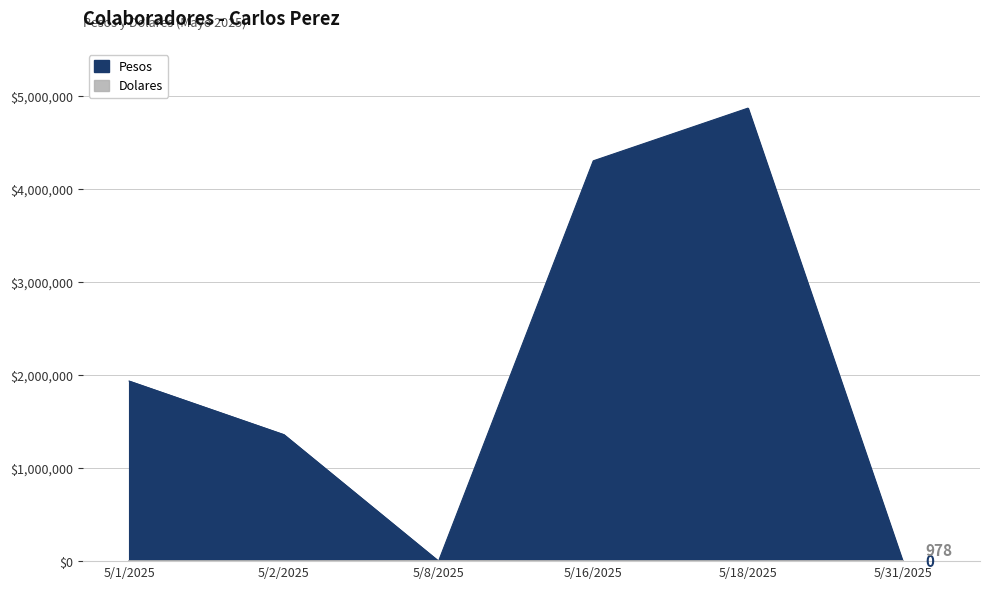

After their last crossing, which series has the higher values: Pesos or Dolares?

Pesos